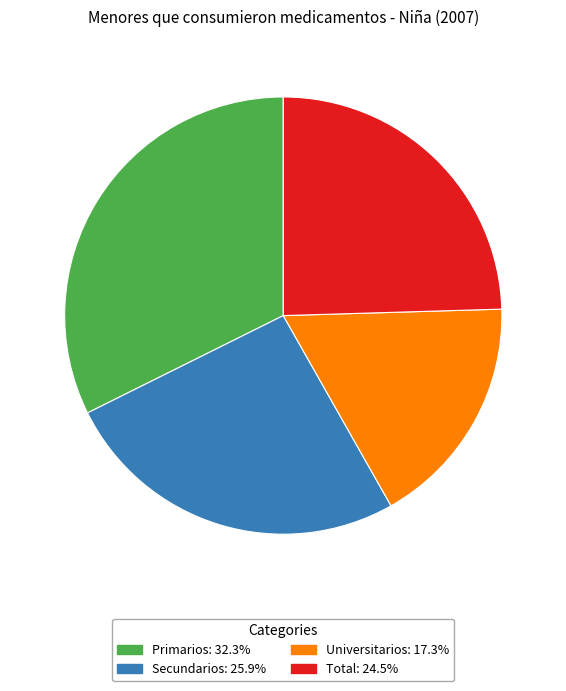

Combined, do Total and Universitarios account for over 50%?

No